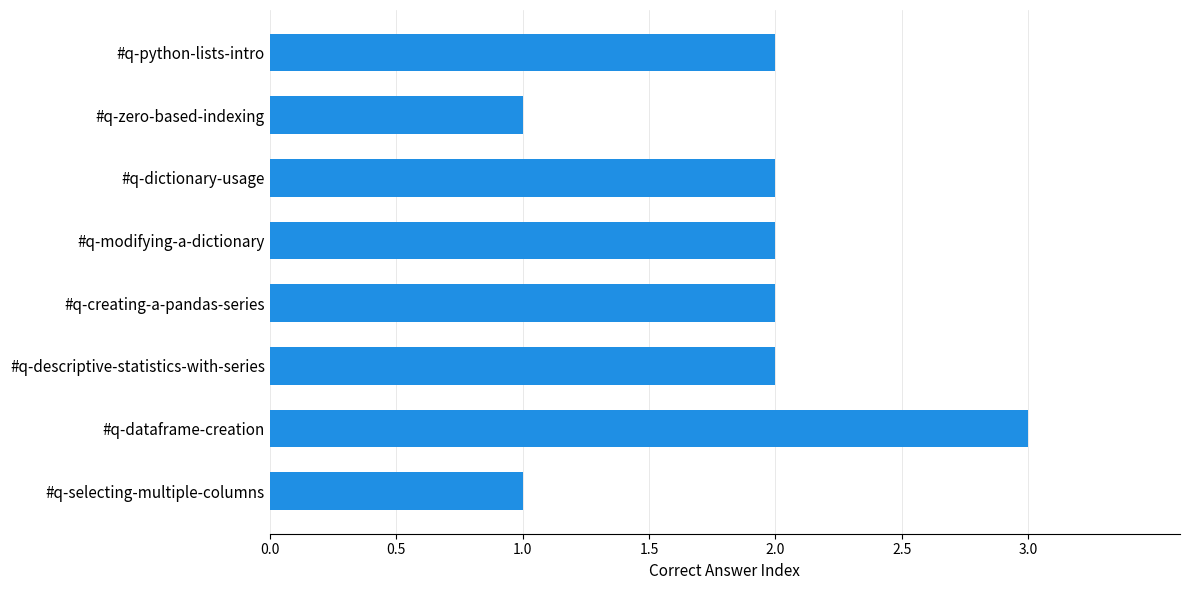

At which category does the chart reach its peak across all series?

#q-dataframe-creation